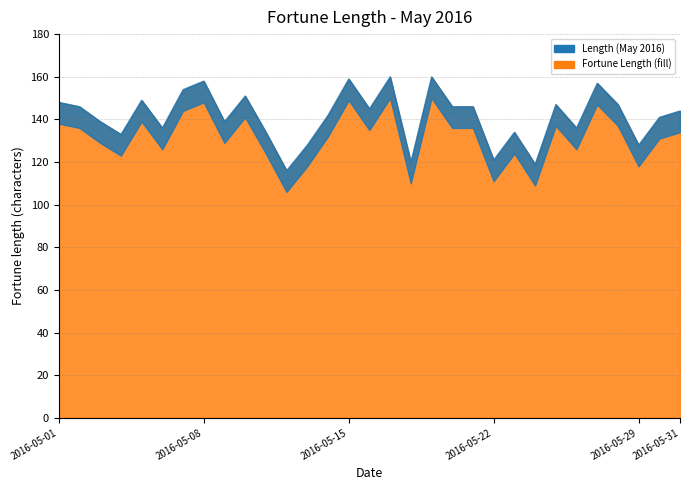

What is the greatest value displayed?

160